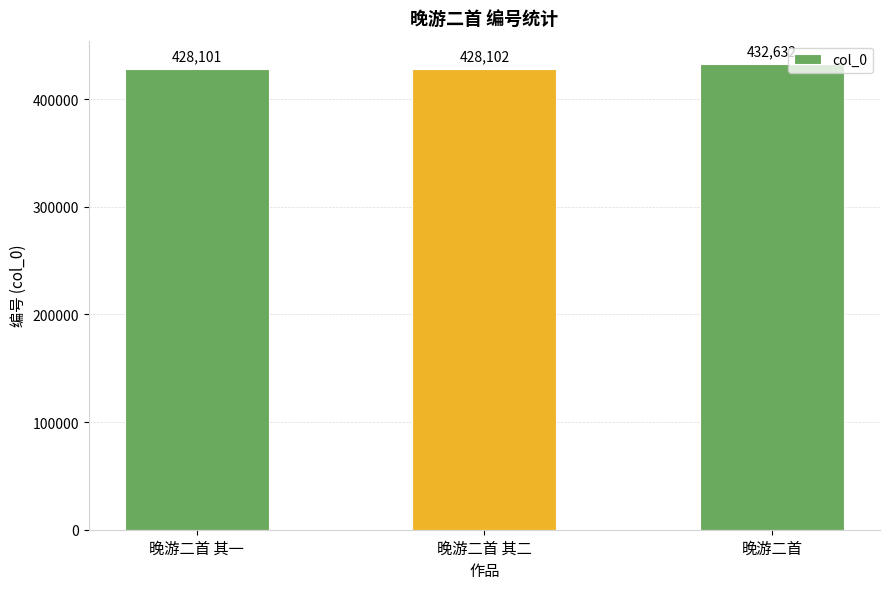

Count the number of categories in the chart.

3